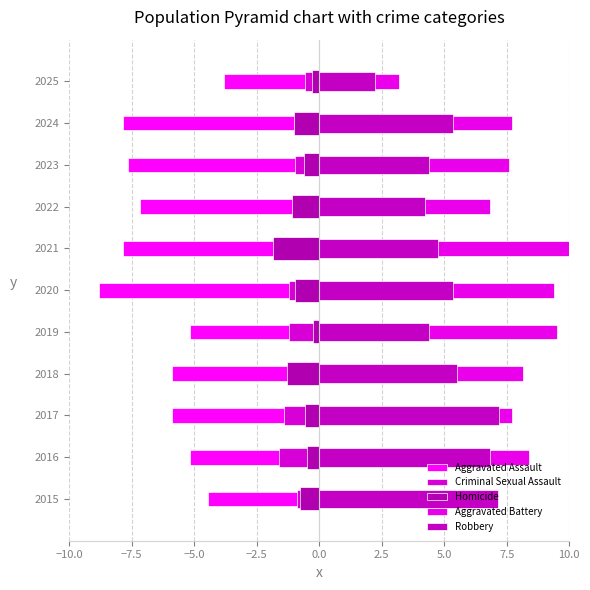

What is the average value of the Homicide series?

-0.8